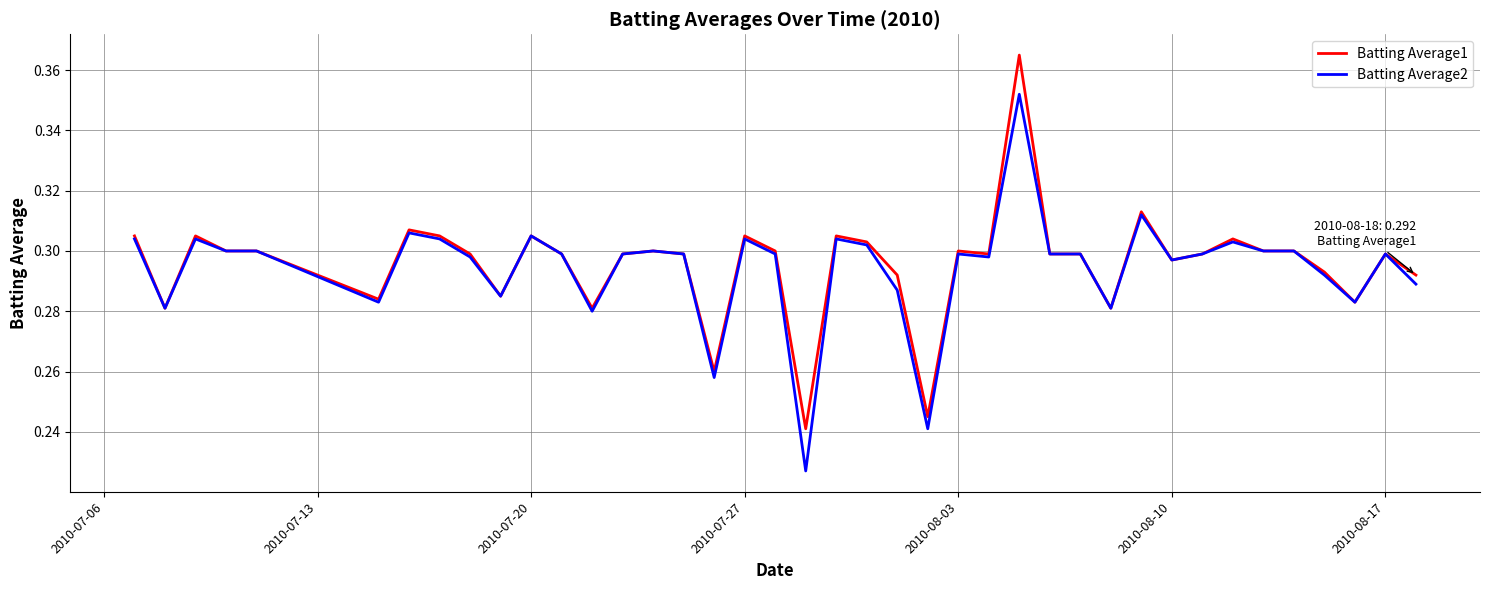

The value of Batting Average1 at 2010-07-20 is 0.4. True or false?

False